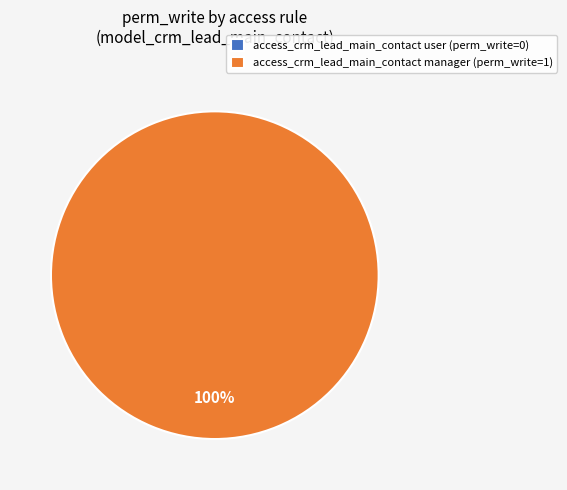

To the nearest percent, what is the difference between the access_crm_lead_main_contact_user and access_crm_lead_main_contact_manager slice percentages?

100%